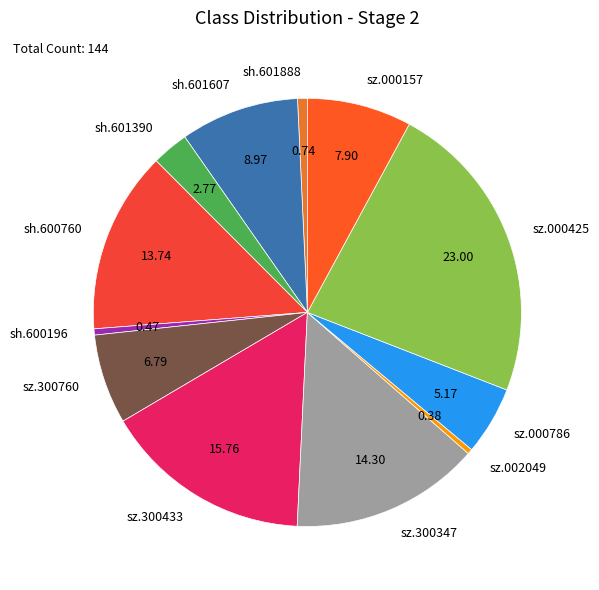

Which category has the biggest portion of the pie?

sz.000425